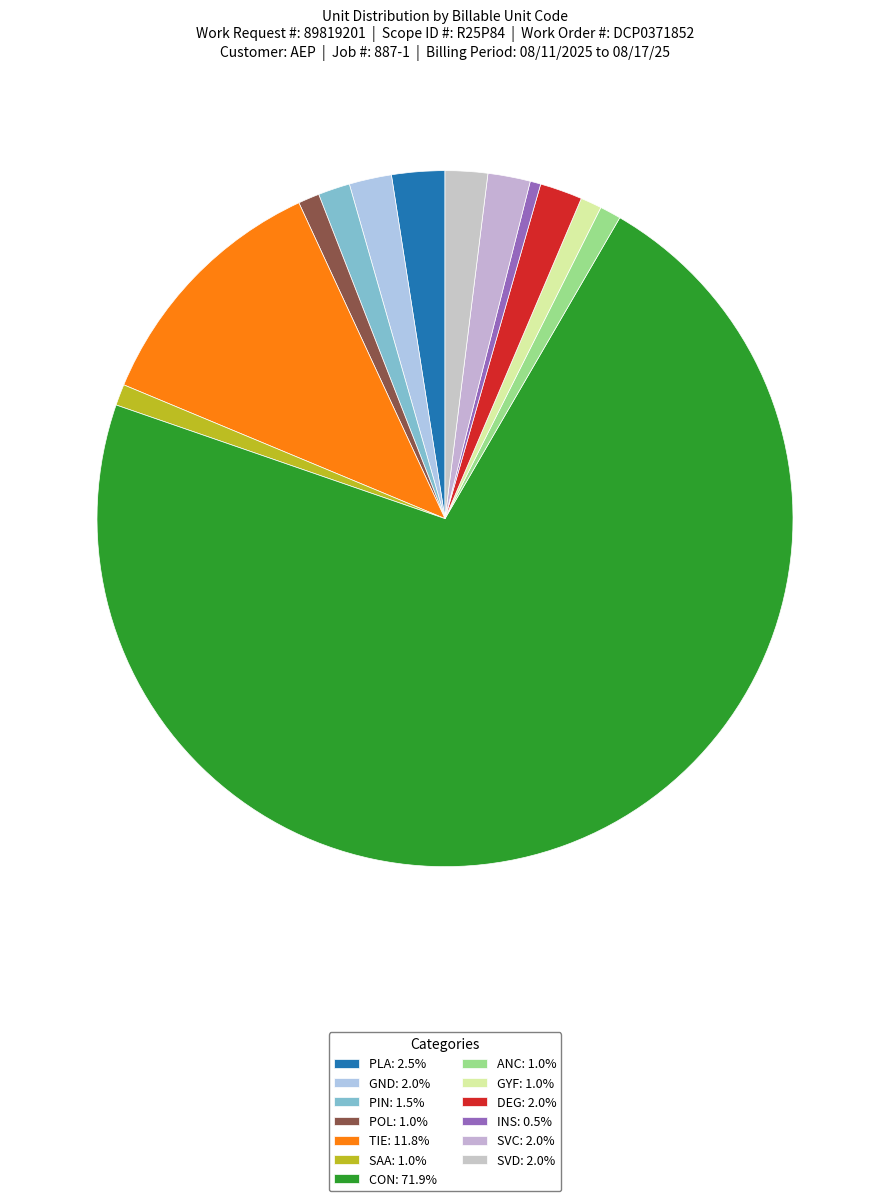

Is there a majority slice in this chart?

Yes